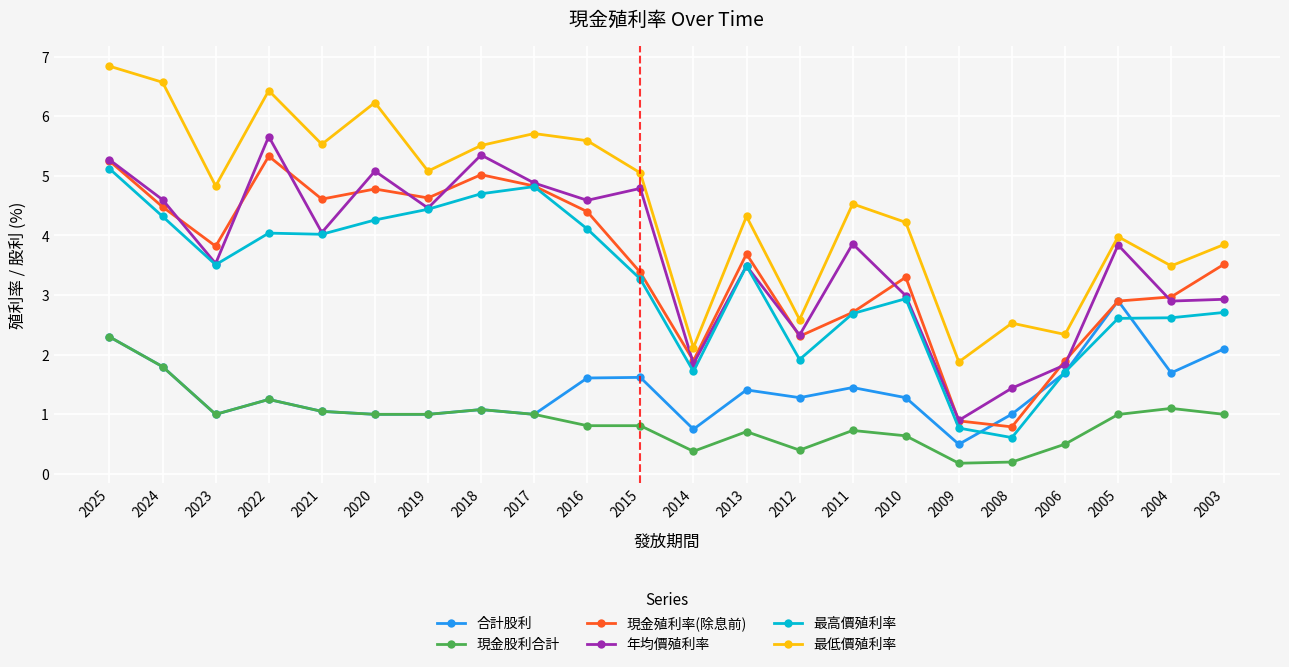

Rank the series by their maximum value, from lowest to highest.

現金股利合計, 合計股利, 最高價殖利率, 現金殖利率(除息前), 年均價殖利率, 最低價殖利率